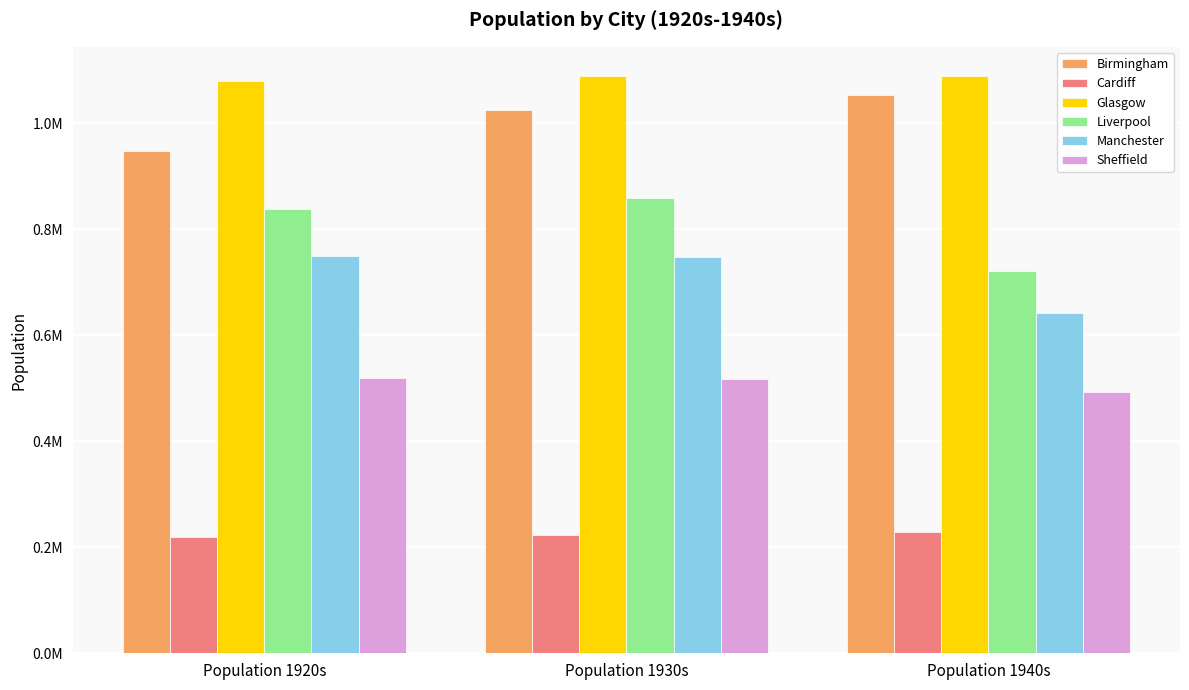

Does the chart contain stacked bars?

No